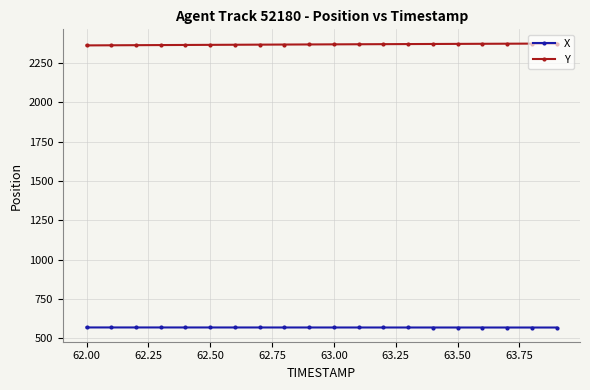

What is the sum of all Y values?

47327.0